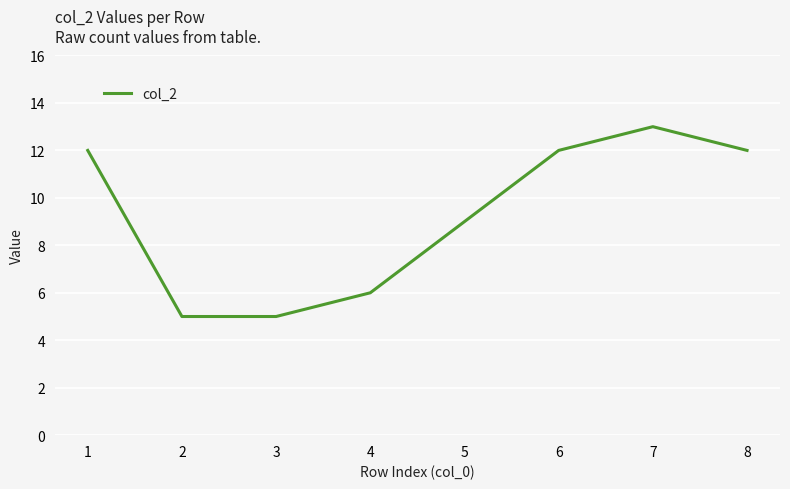

What is the ratio of the value at 2 to the value at 1?

0.4